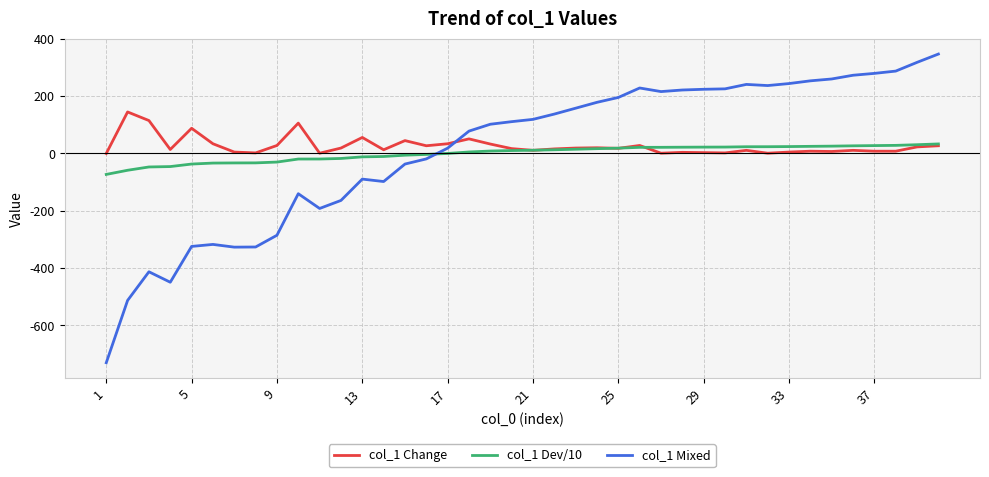

After their last crossing, which series has the higher values: col_1 Mixed or col_1 Change?

col_1 Mixed